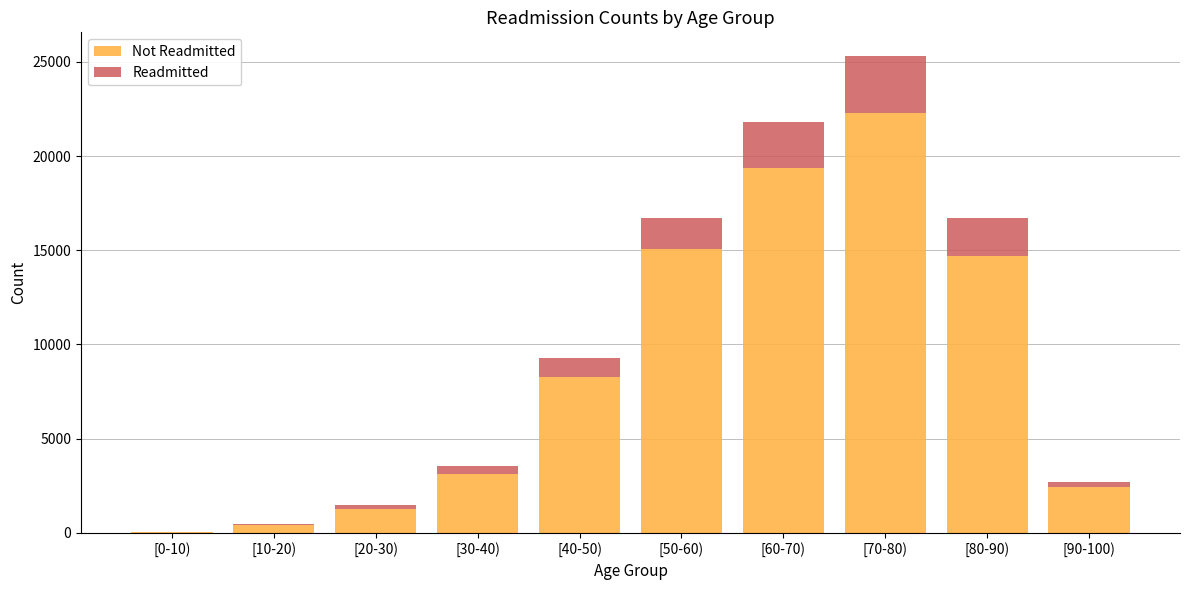

At which category is the sum across all series the highest?

[70-80)